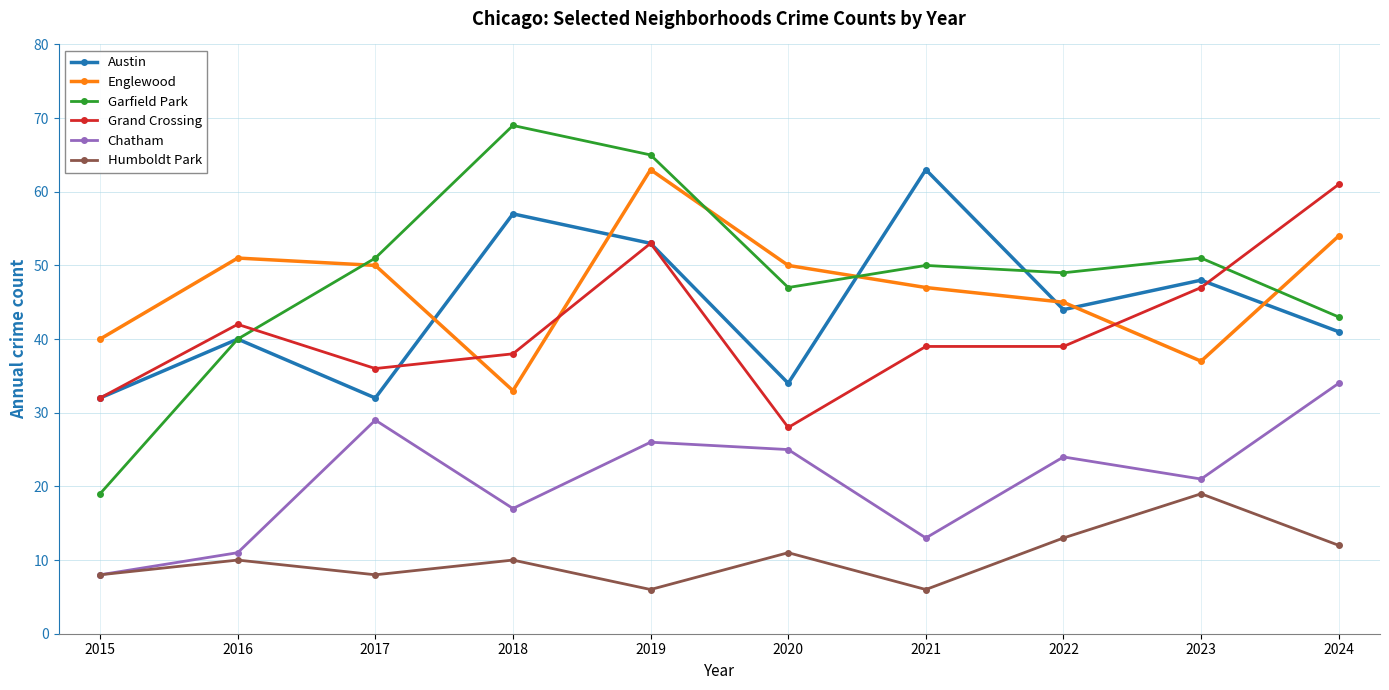

What is the lowest value of the Humboldt Park series?

6